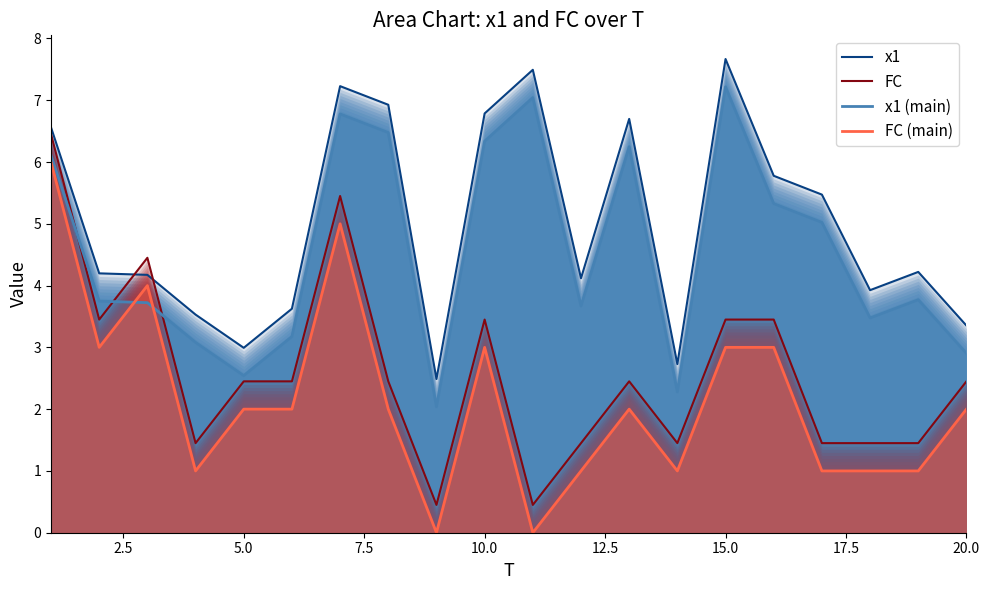

True or false: x1 and x1 (main) intersect in this chart.

False